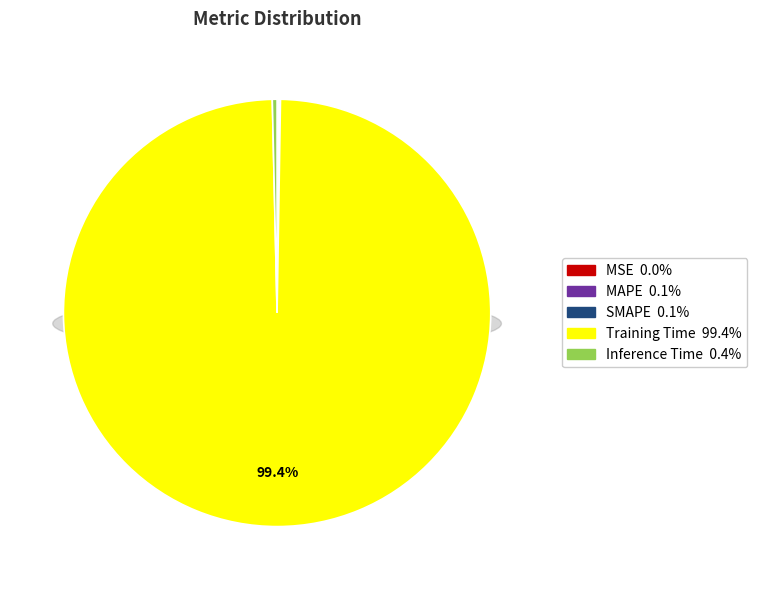

Count the number of slices in the pie.

5